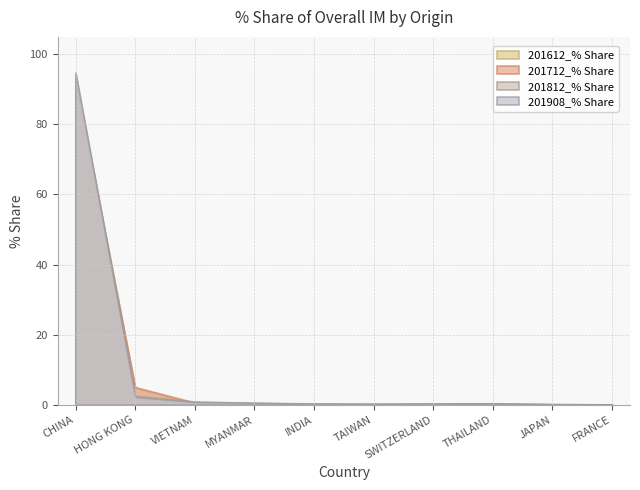

True or false: 201908_% Share and 201612_% Share intersect in this chart.

True